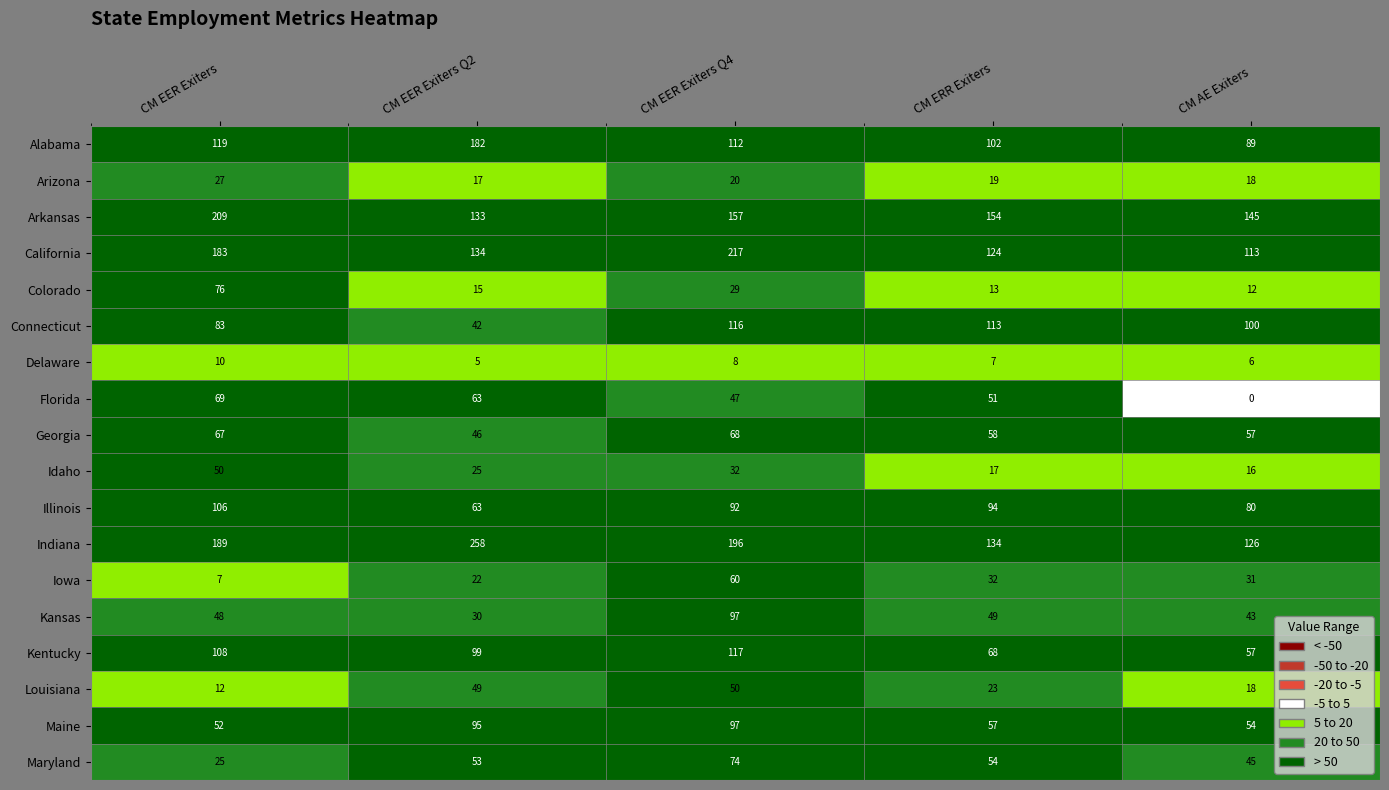

What is the average value of the Illinois series?

87